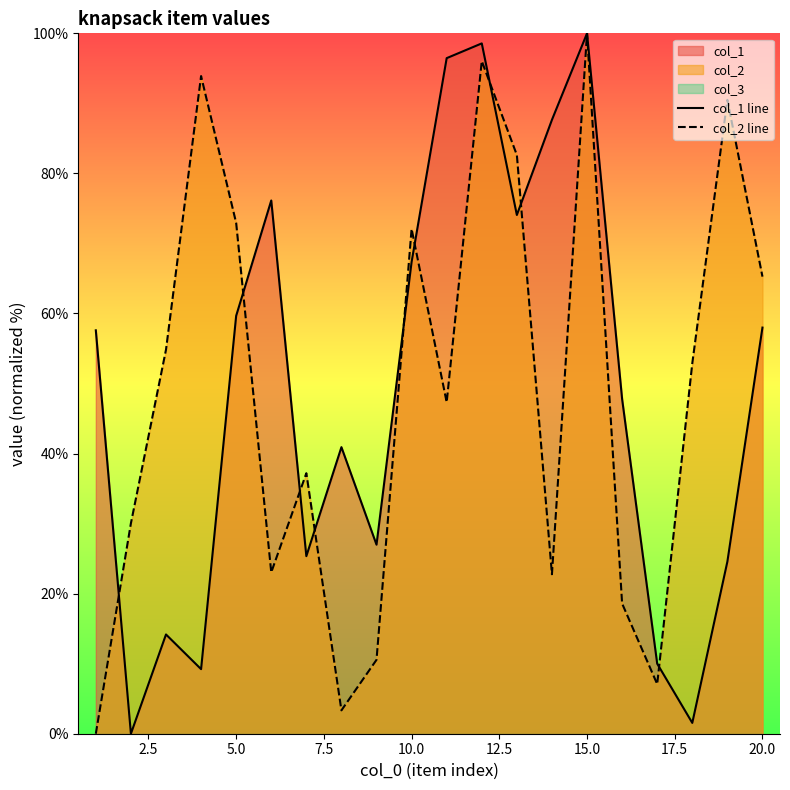

At how many categories does at least one series exceed 75?

8